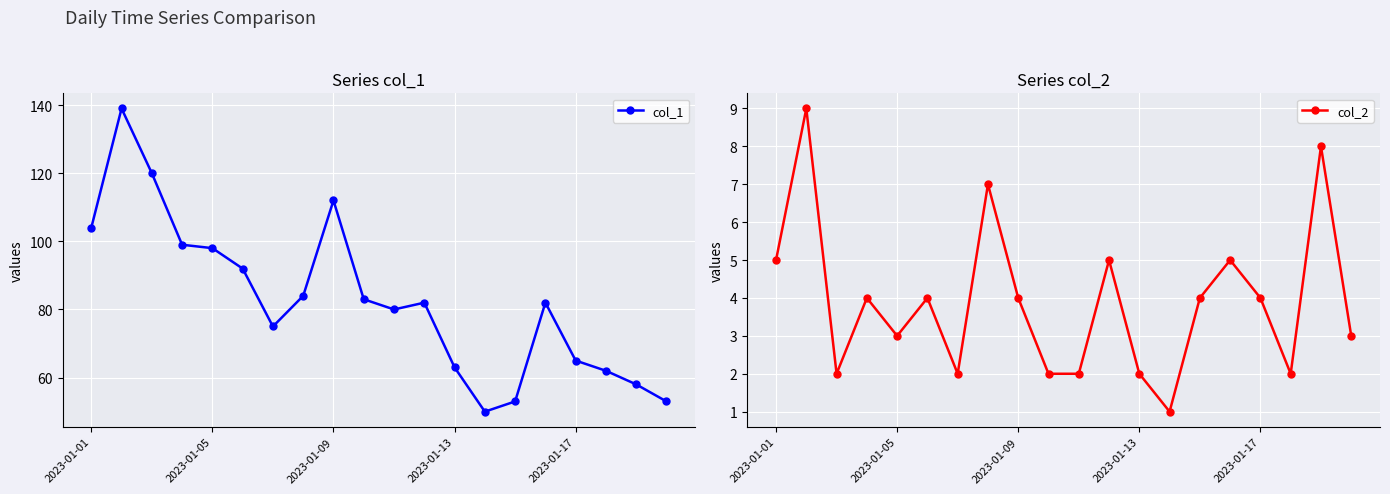

The col_1 series shows 83 at 13. True or false?

False